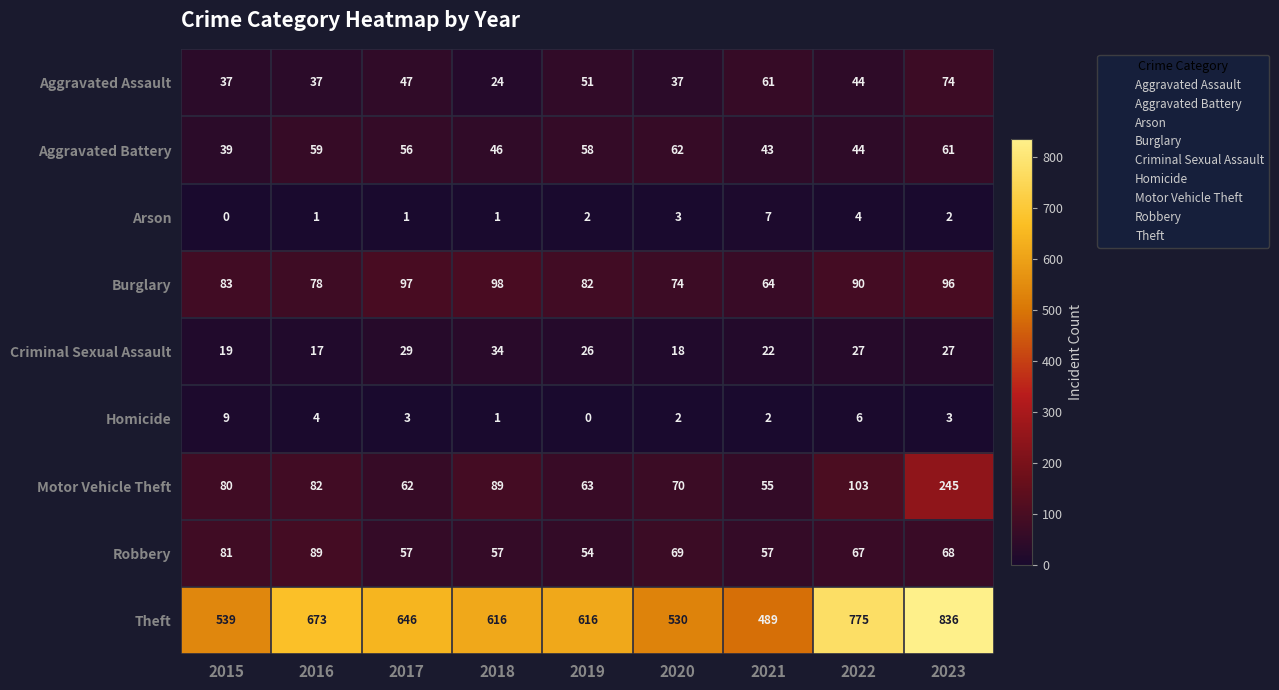

At which category is the sum across all series the highest?

2023